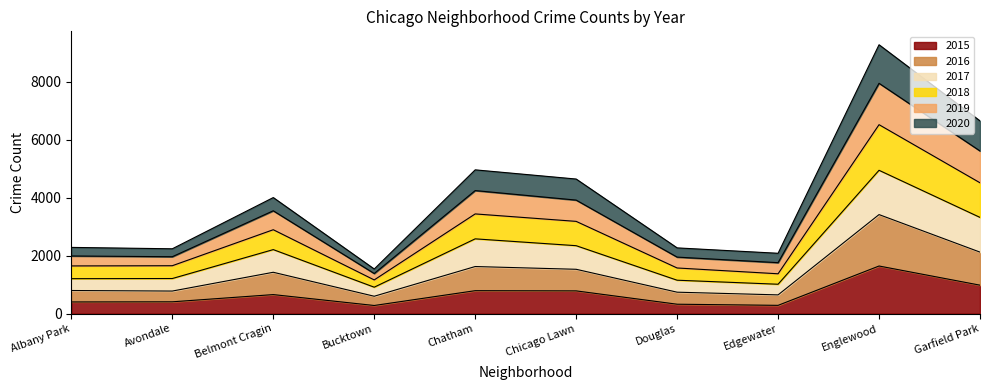

The 2015 series shows 965 at Belmont Cragin. True or false?

False